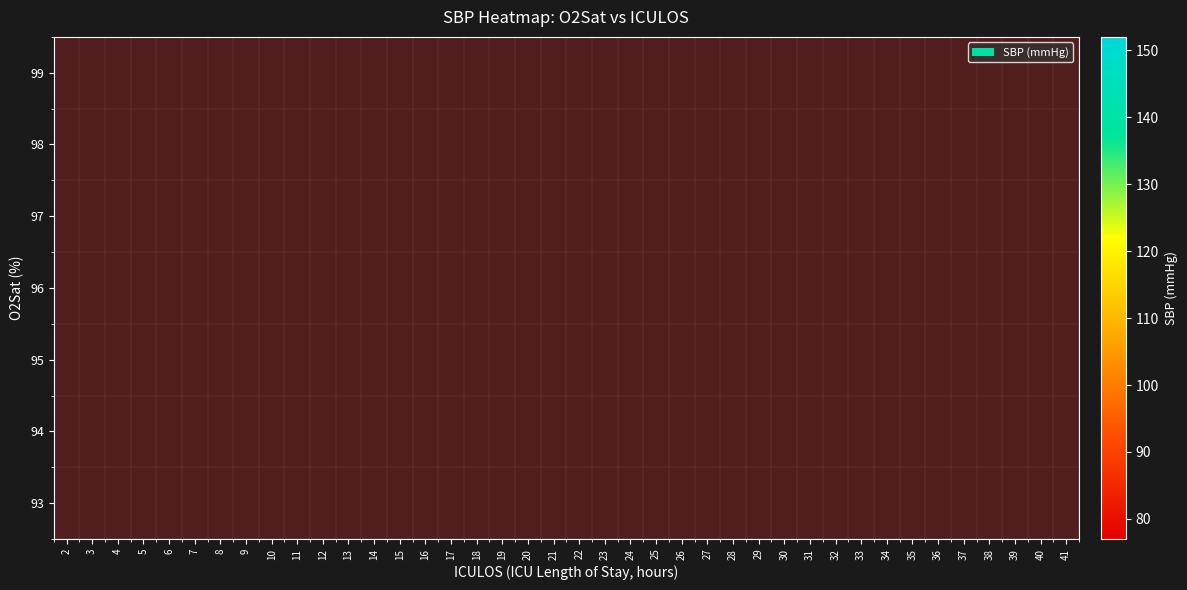

At which category does the chart reach its peak across all series?

41